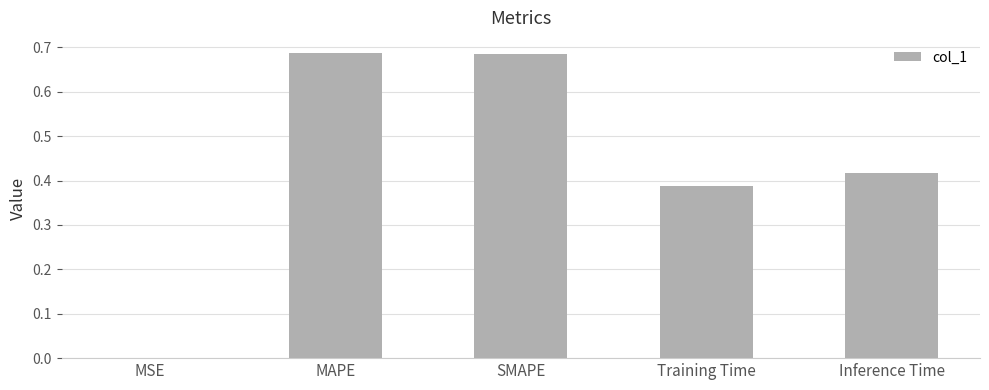

What is the sum of all values?

2.2